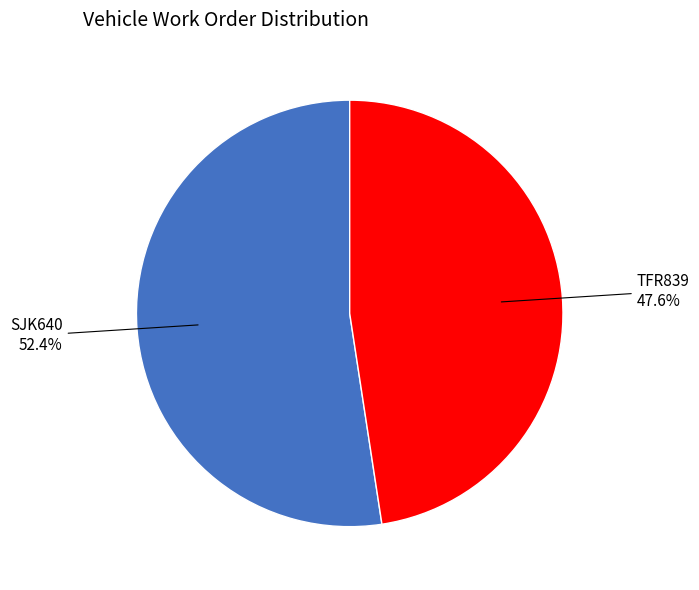

Does any single category account for the majority?

Yes